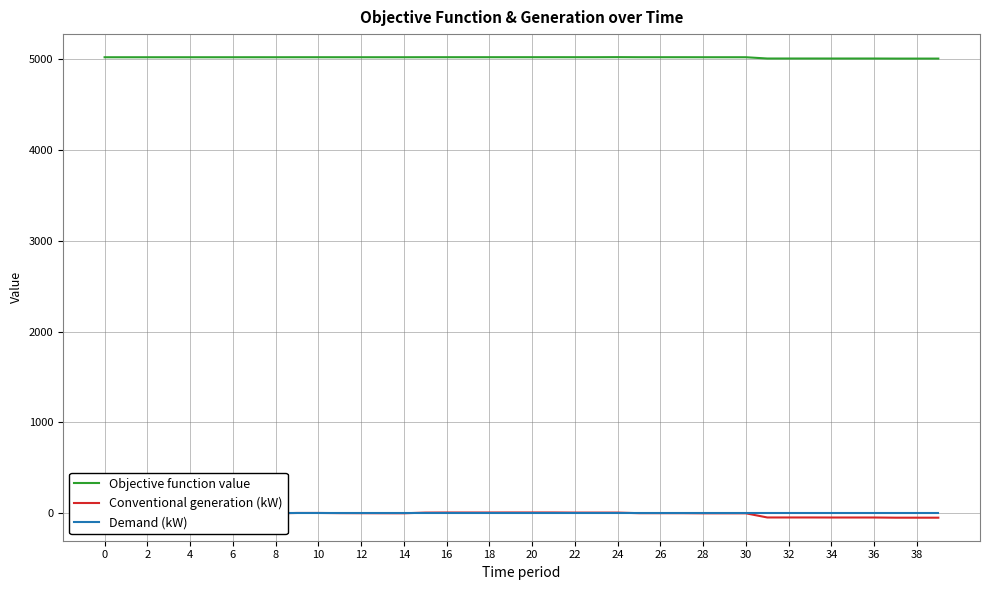

How many values in Conventional generation (kW) are below zero?

9